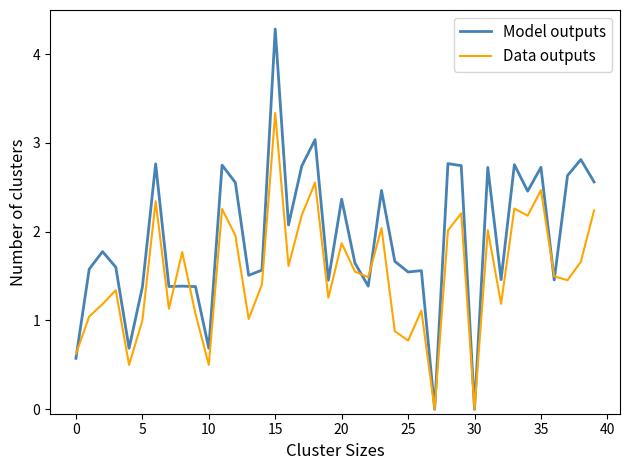

List the series in order of their peak value, lowest first.

Data outputs, Model outputs